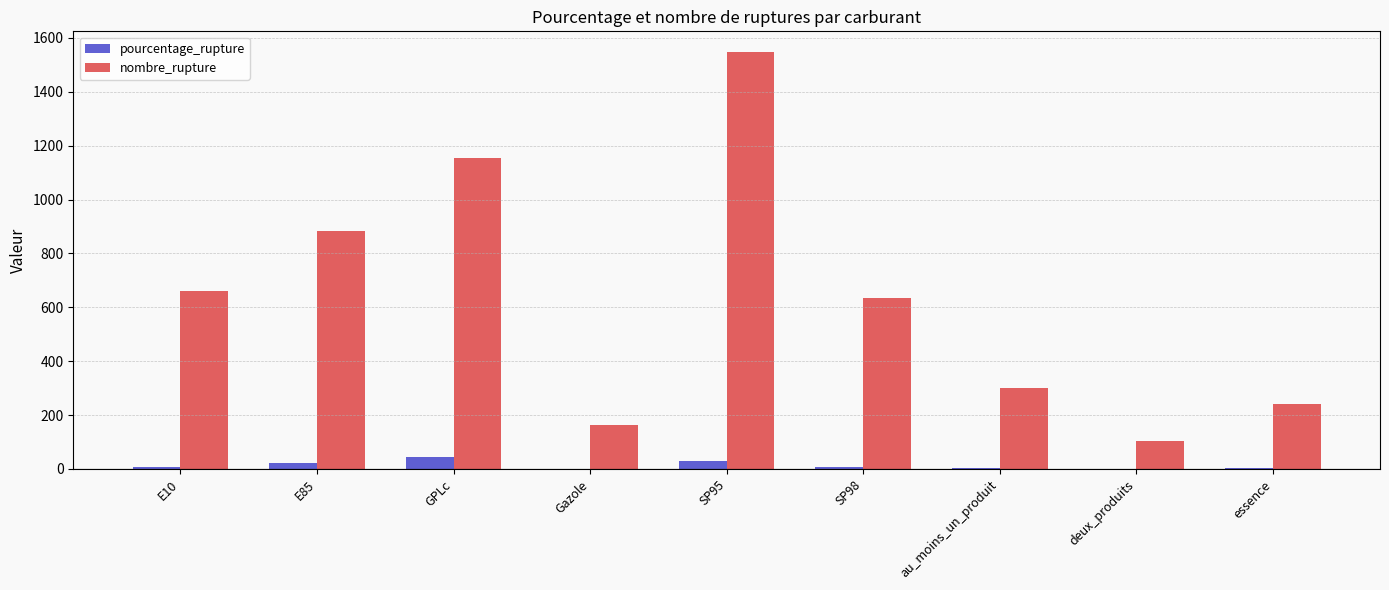

The nombre_rupture series shows 165.4 at deux_produits. True or false?

False